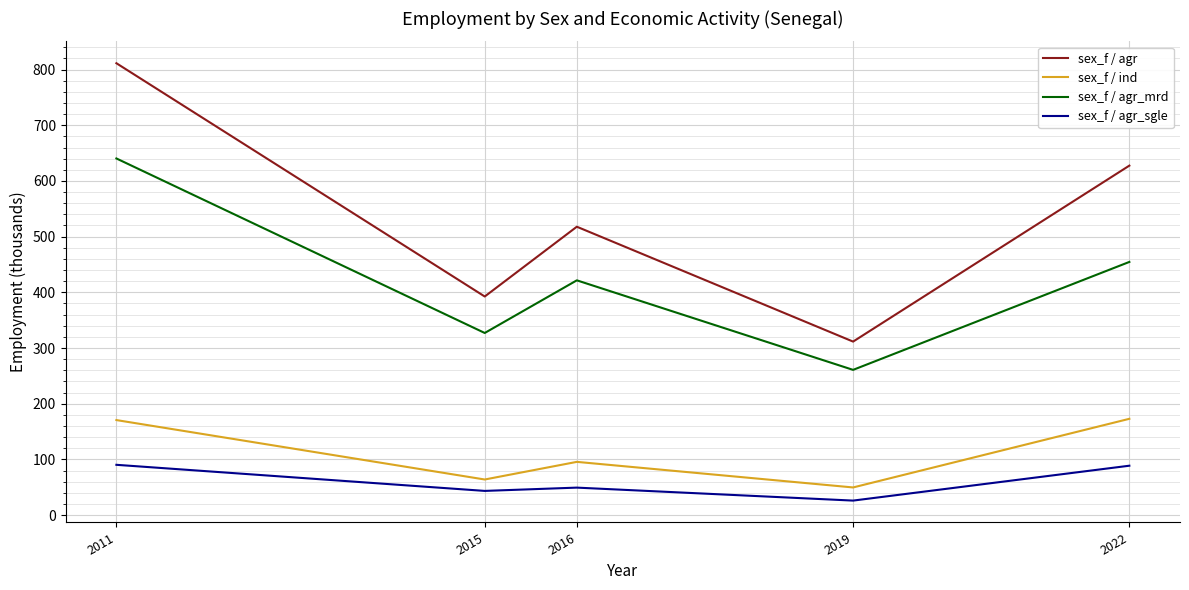

True or false: sex_f / agr and sex_f / agr_mrd intersect in this chart.

False